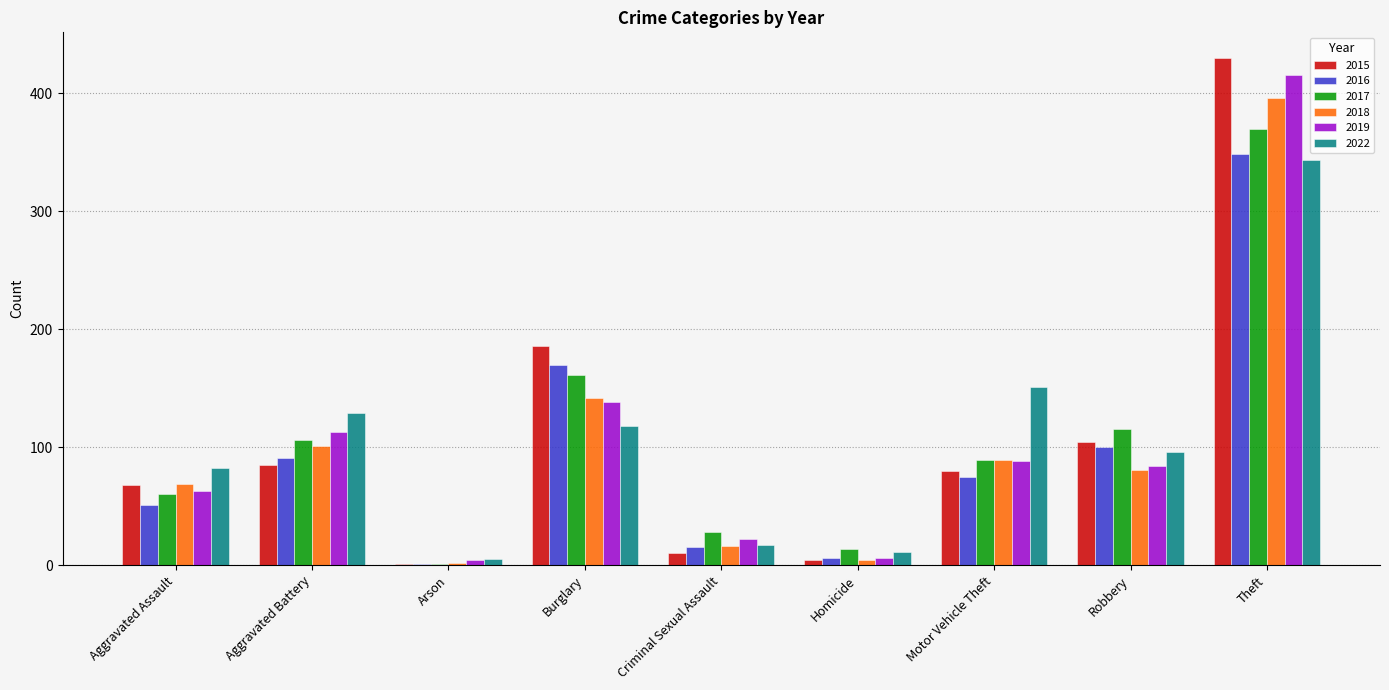

Between Arson and Theft, which series saw the biggest shift?

2015